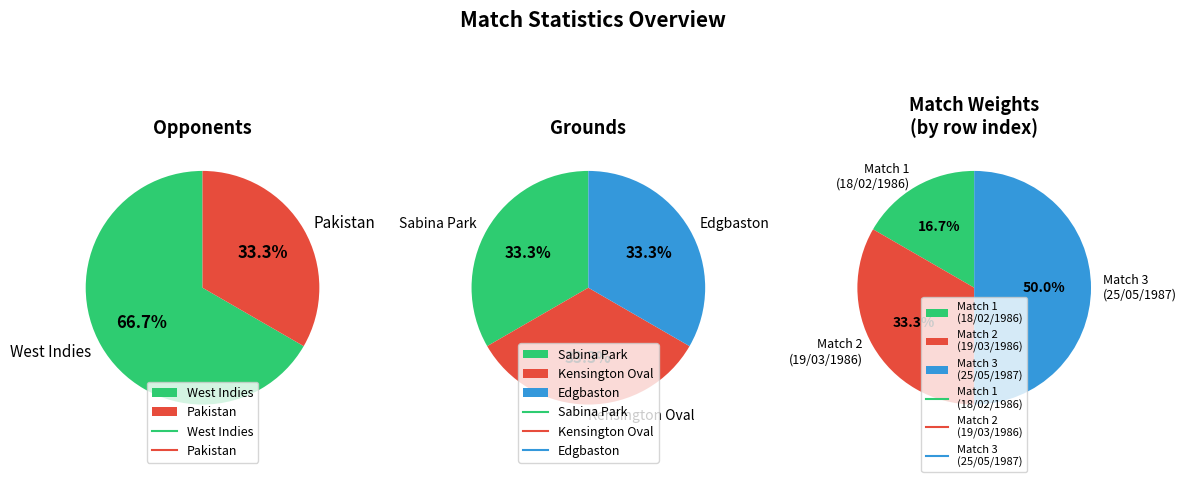

What is the change in value from West Indies to Pakistan?

-1